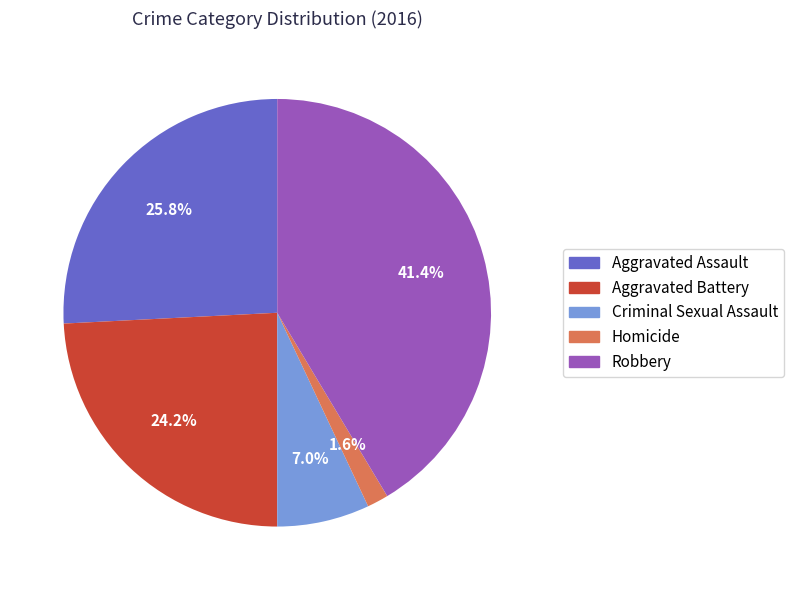

Is it true that Robbery is 26% of the pie?

False